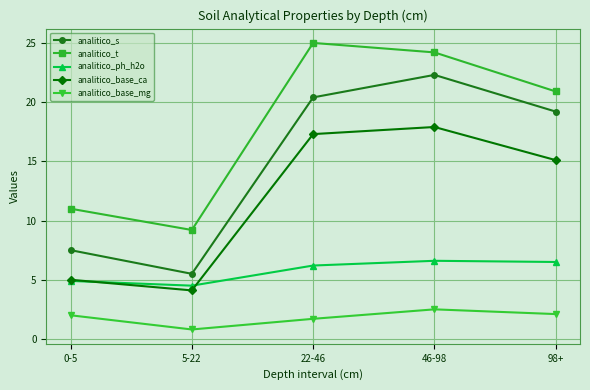

List the series in order of their overall mean, highest first.

analitico_t, analitico_s, analitico_base_ca, analitico_ph_h2o, analitico_base_mg